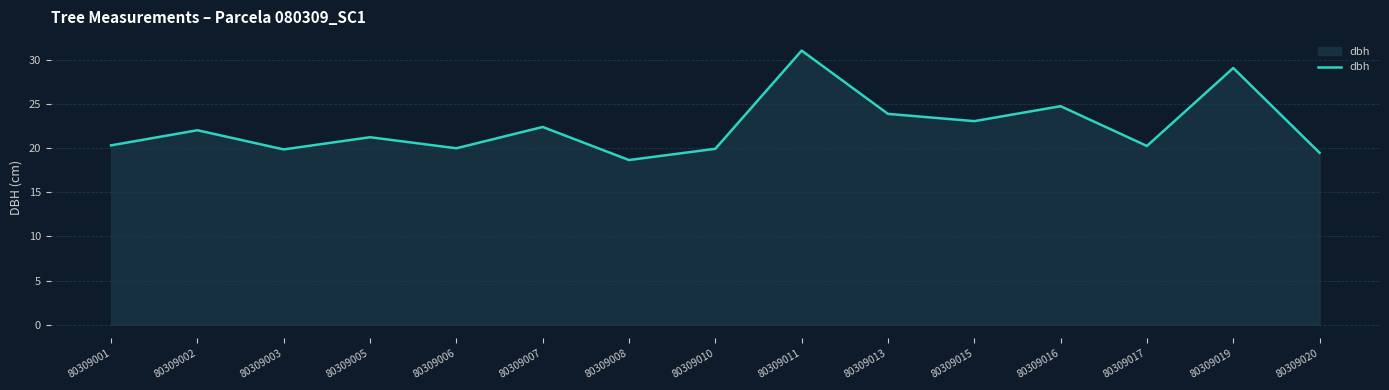

What is the difference between the values at 80309015 and 80309019?

6.0